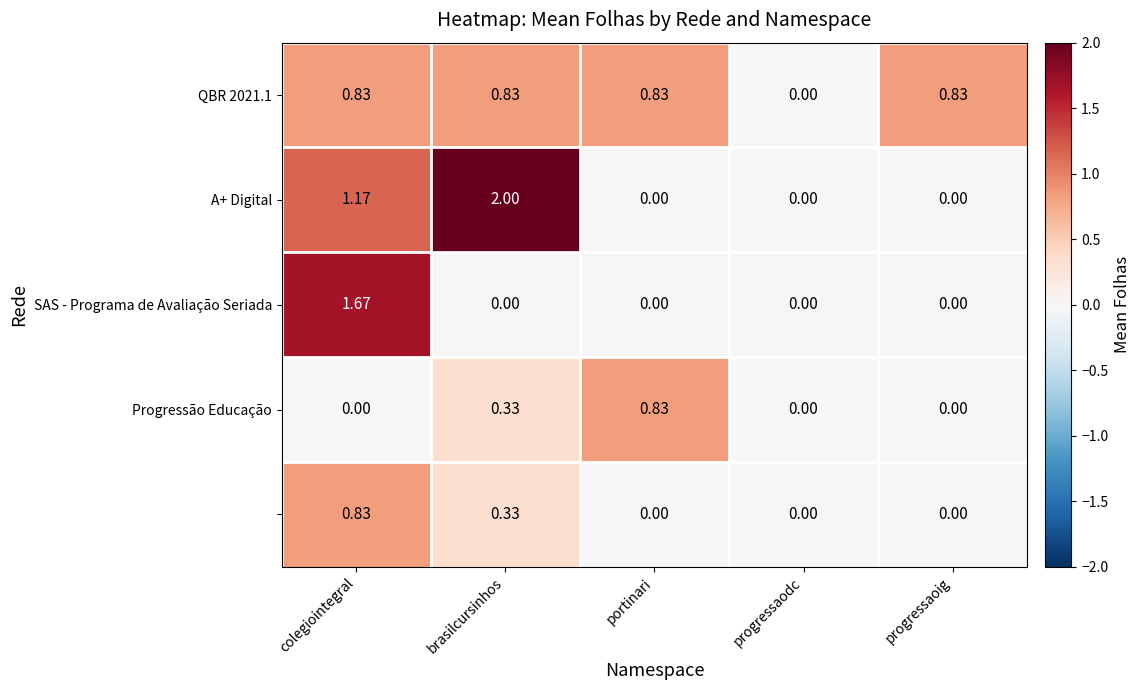

At which category is the sum across all series the highest?

colegiointegral